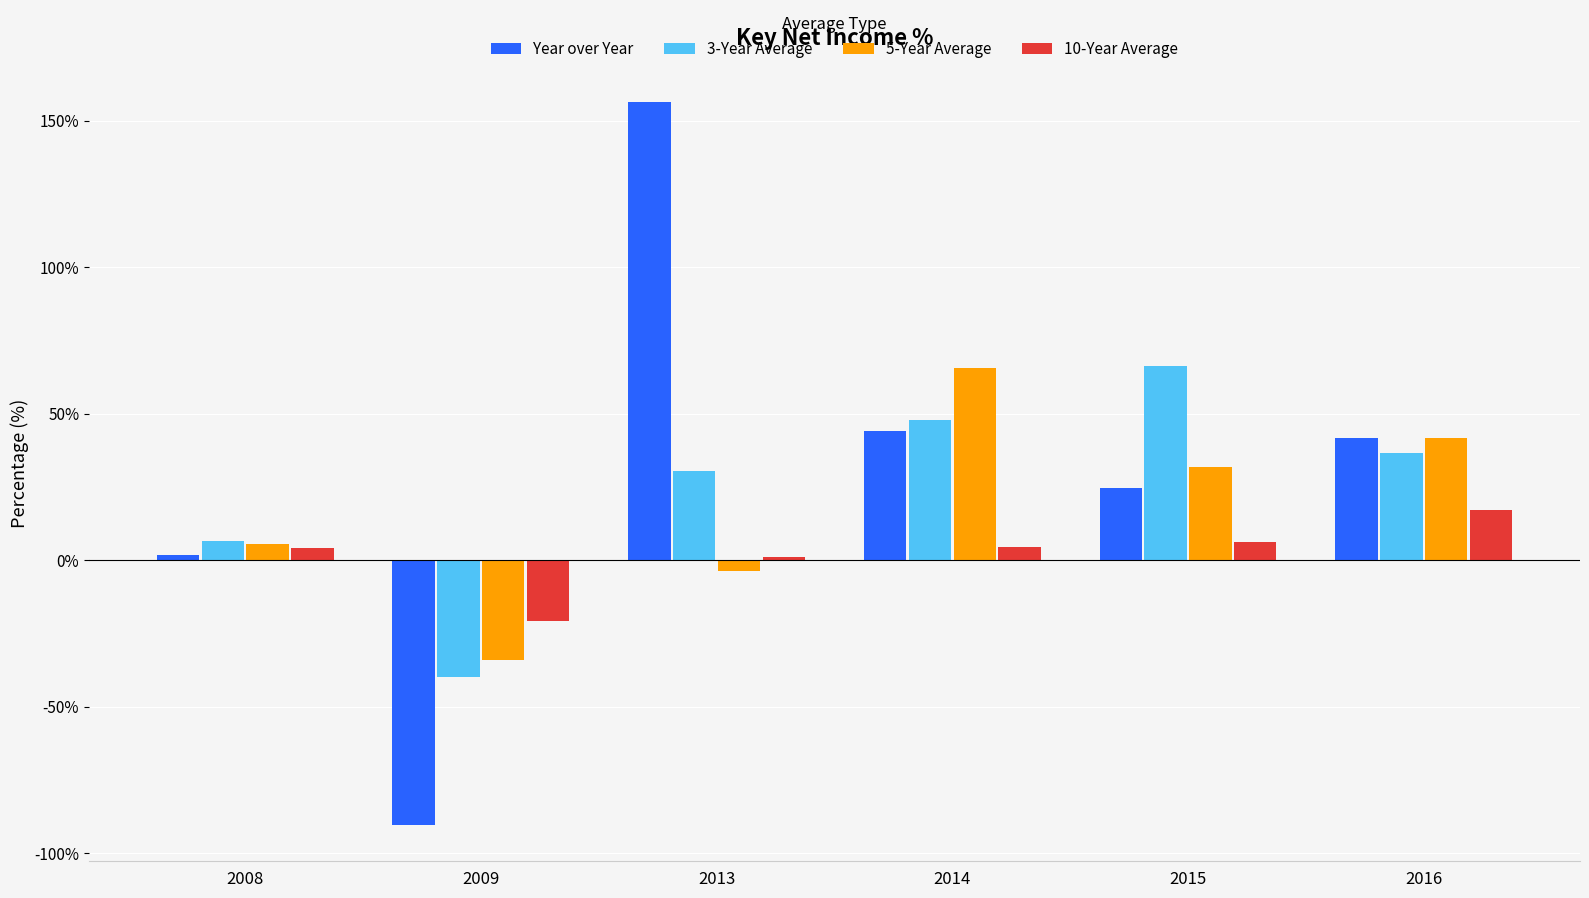

Which category has the highest value in the 3-Year Average series?

2015